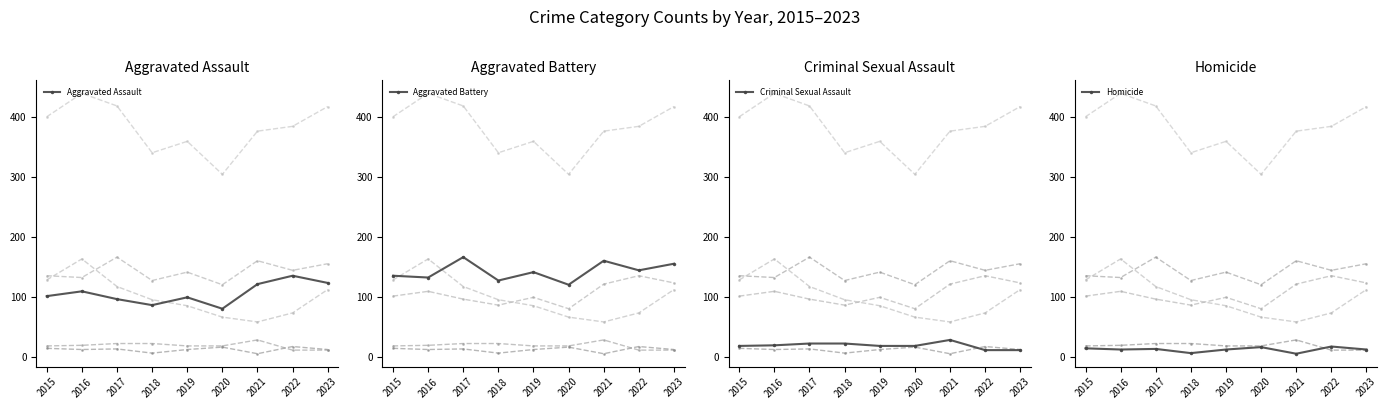

What is the value of the Criminal Sexual Assault point at the 7th from the left?

29